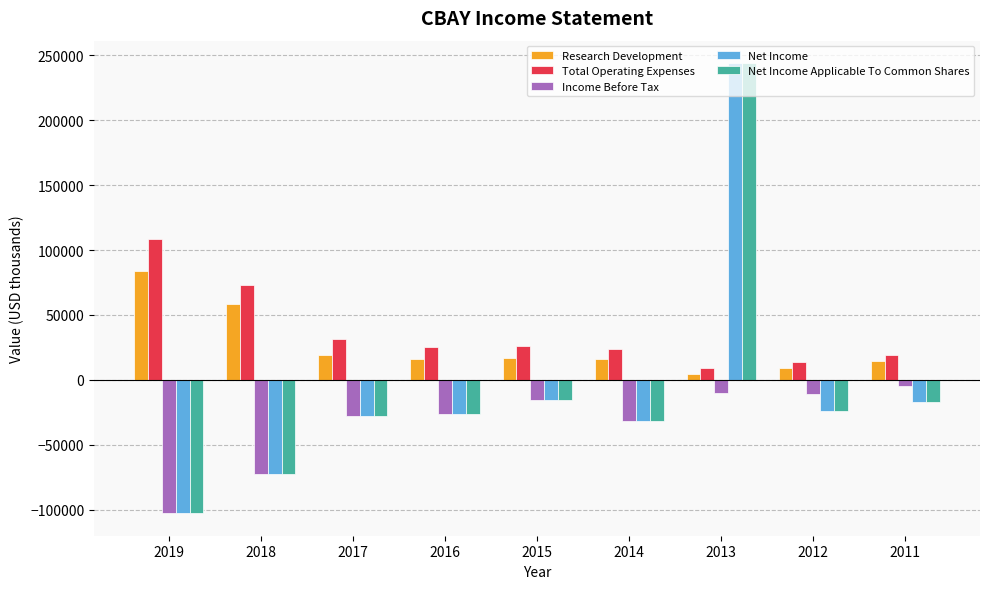

The Net Income Applicable To Common Shares series shows -45995 at 2016. True or false?

False